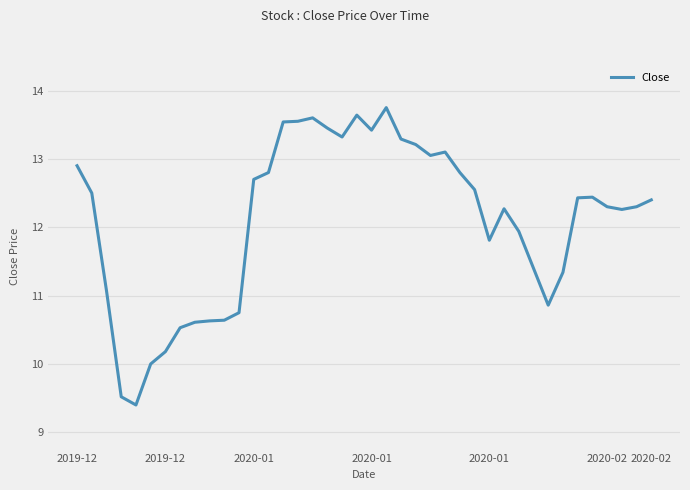

What is the greatest value displayed?

13.8